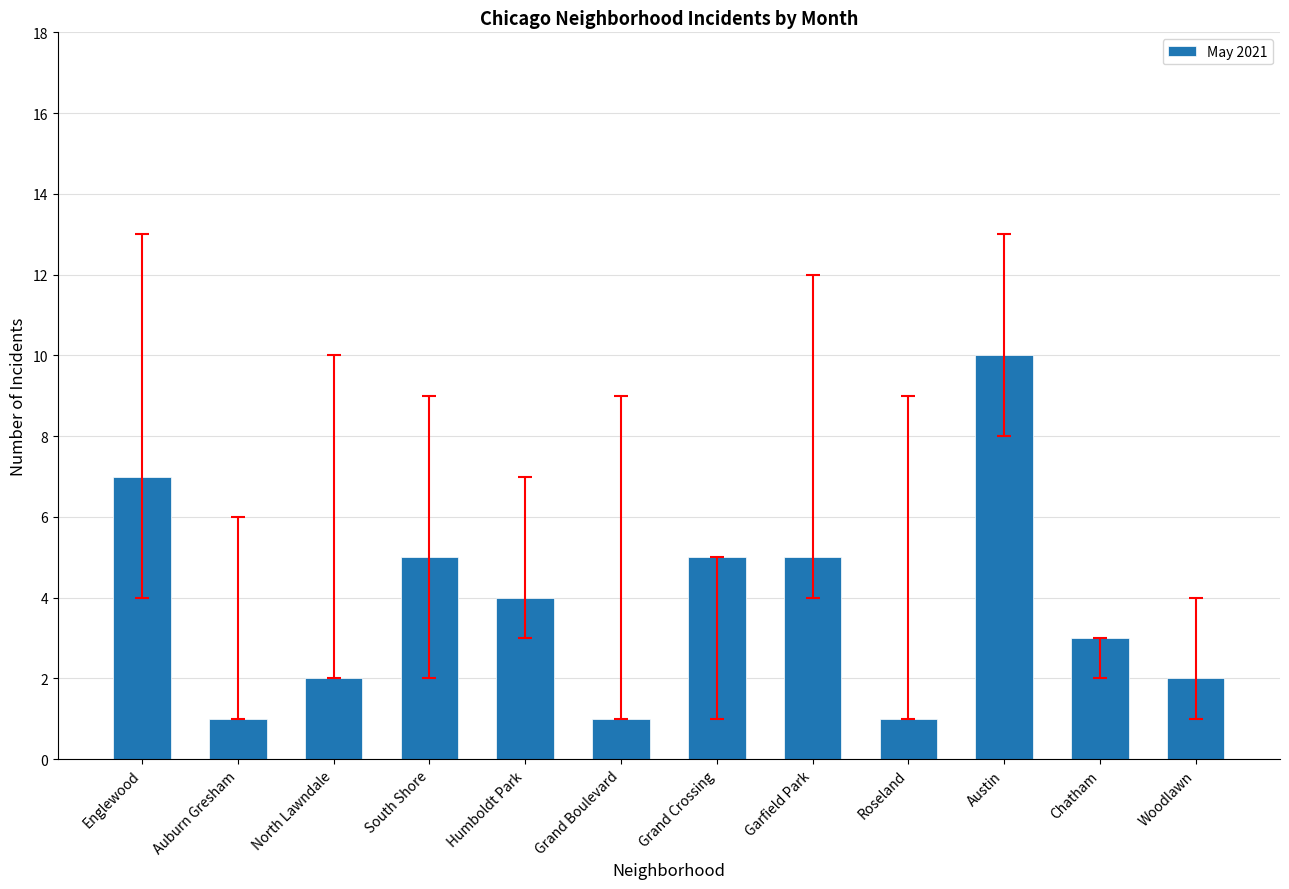

What is the approximate value at Englewood?

7